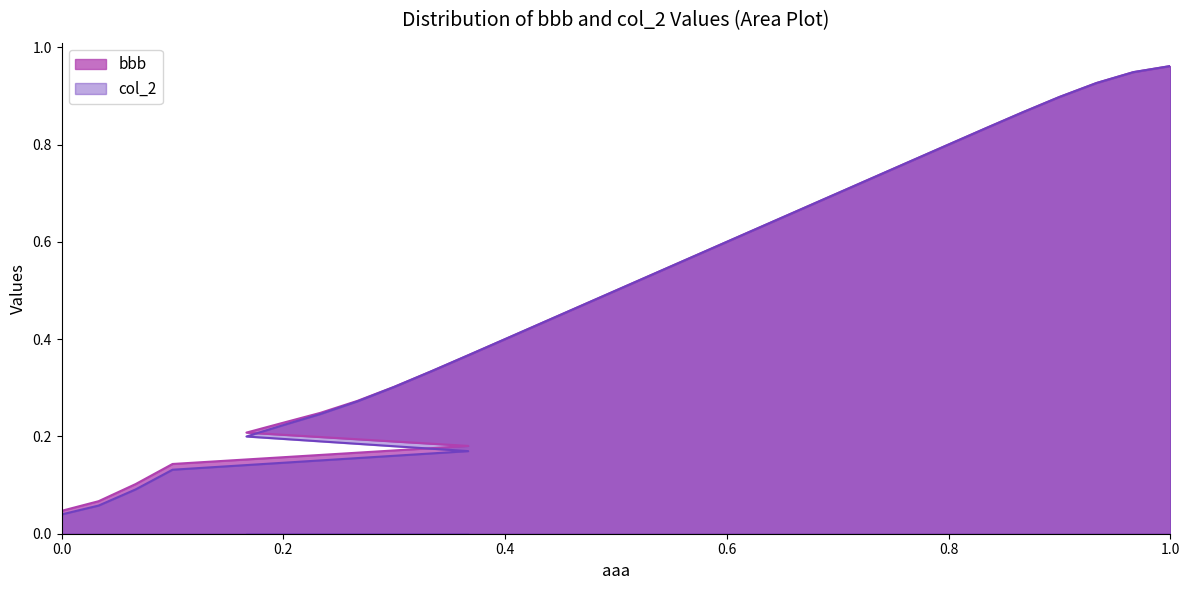

How many series are shown in this chart?

2